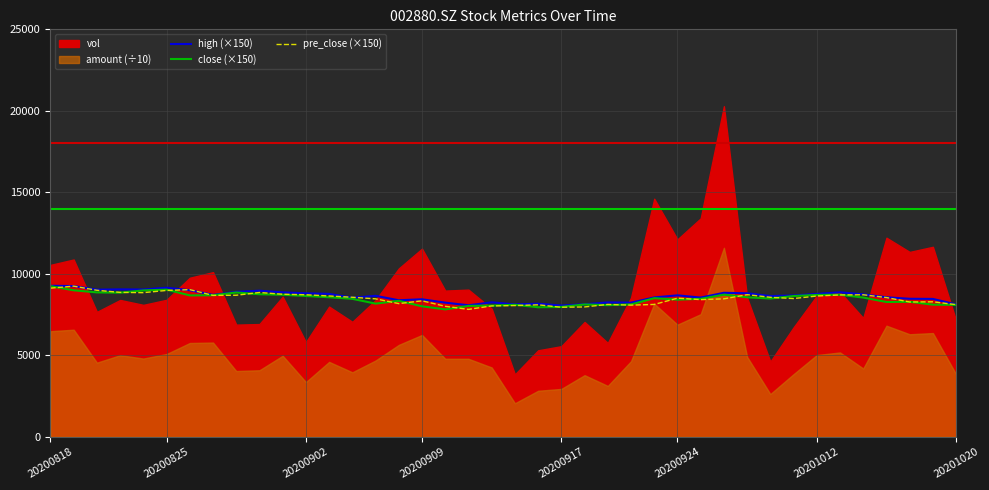

The close (×150) series shows 3417.6 at 20200924. True or false?

False